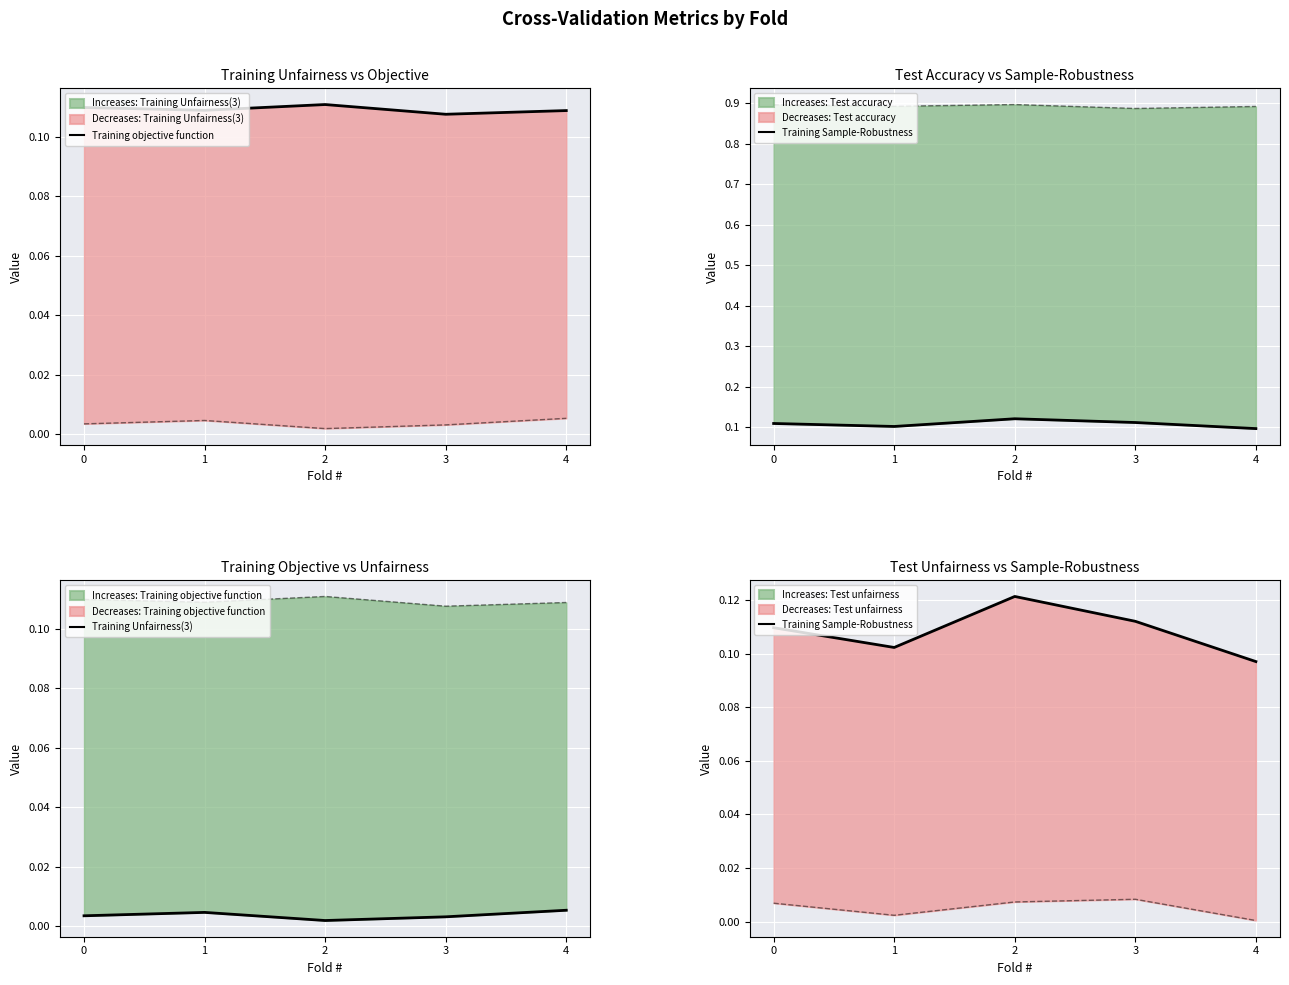

What is the lowest value of the Training Sample-Robustness series?

0.1